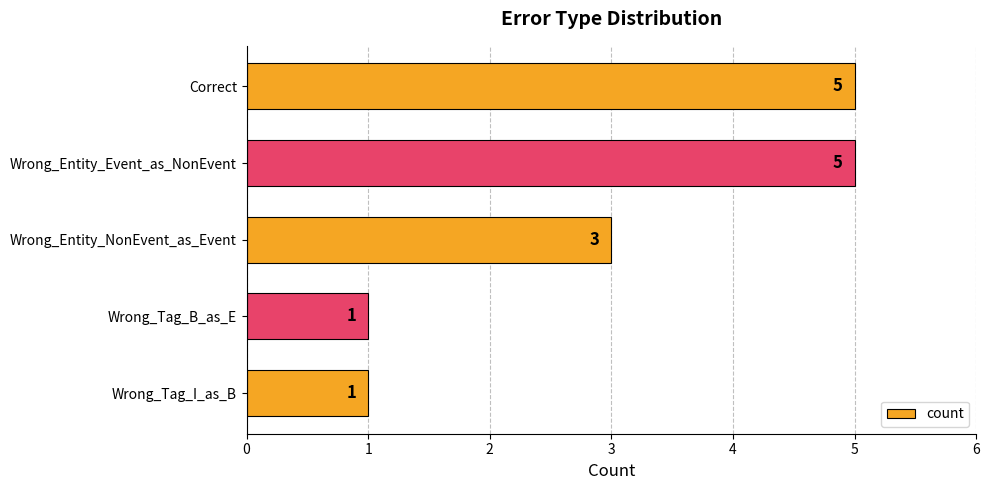

True or false: the data shows 8 at Correct.

False